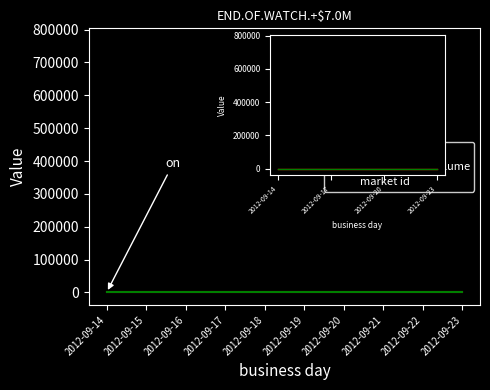

Between 2012-09-17 and 2012-09-22, which series saw the biggest shift?

open interest